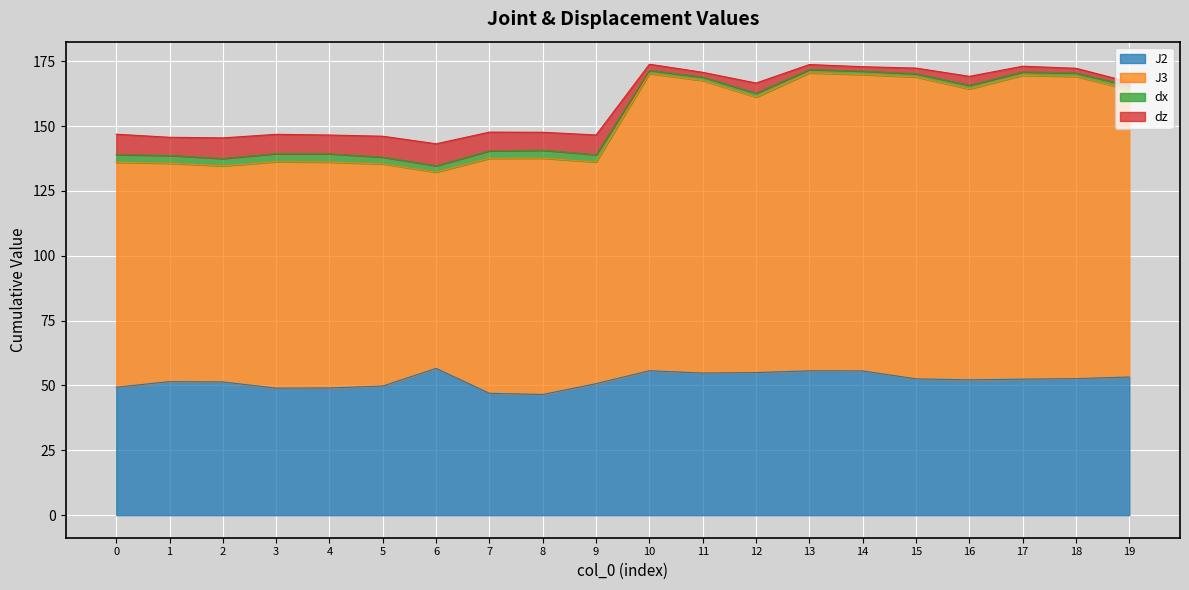

How many lines are shown in the chart?

4